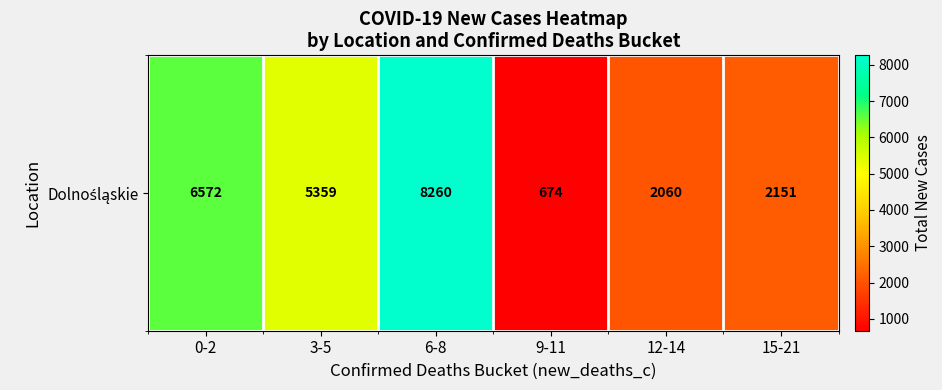

The value at 9-11 is 388. True or false?

False